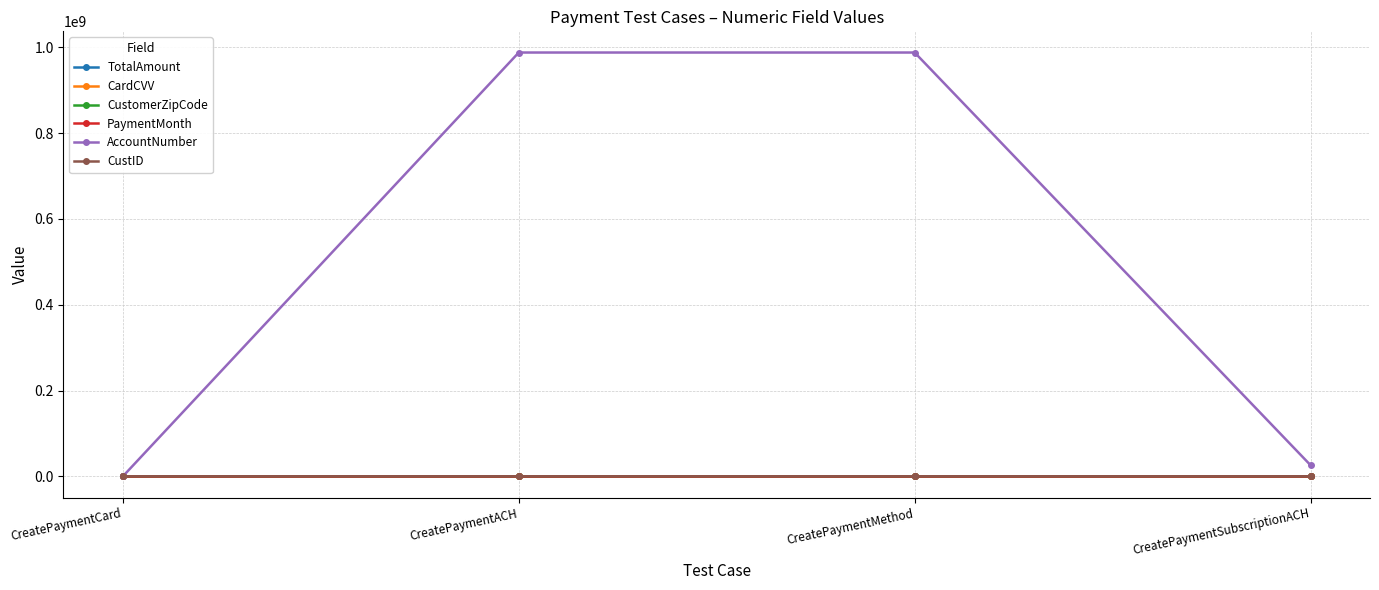

Which series has the widest spread of values?

AccountNumber